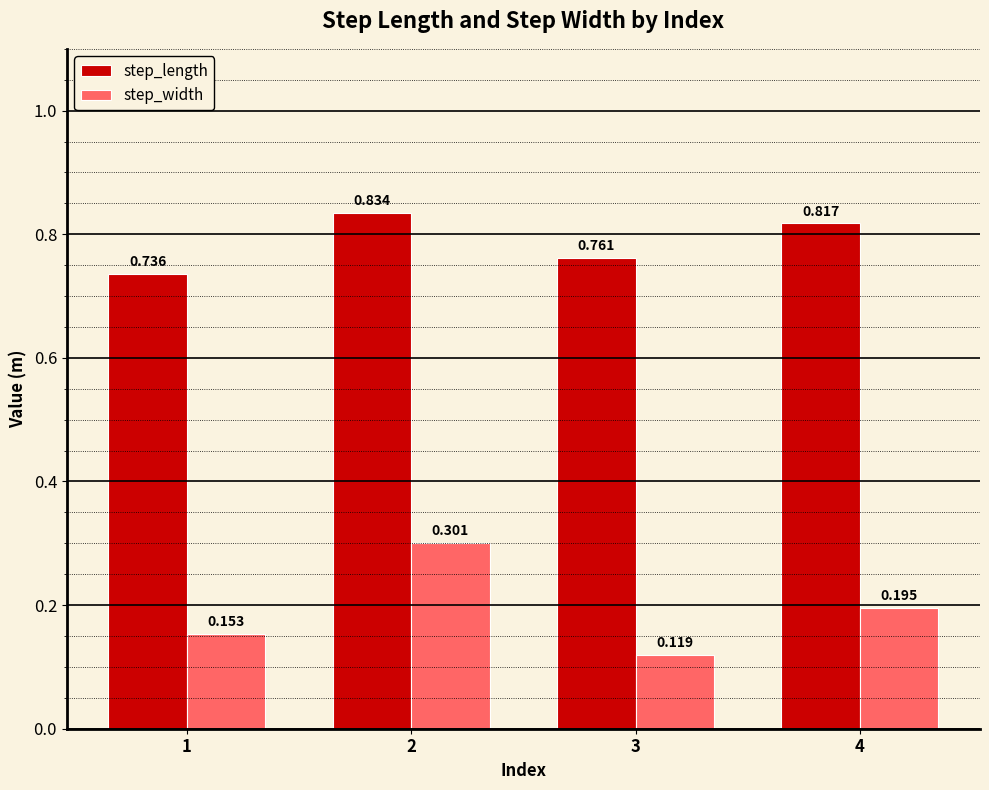

Which series changed the most between 1 and 3?

step_width